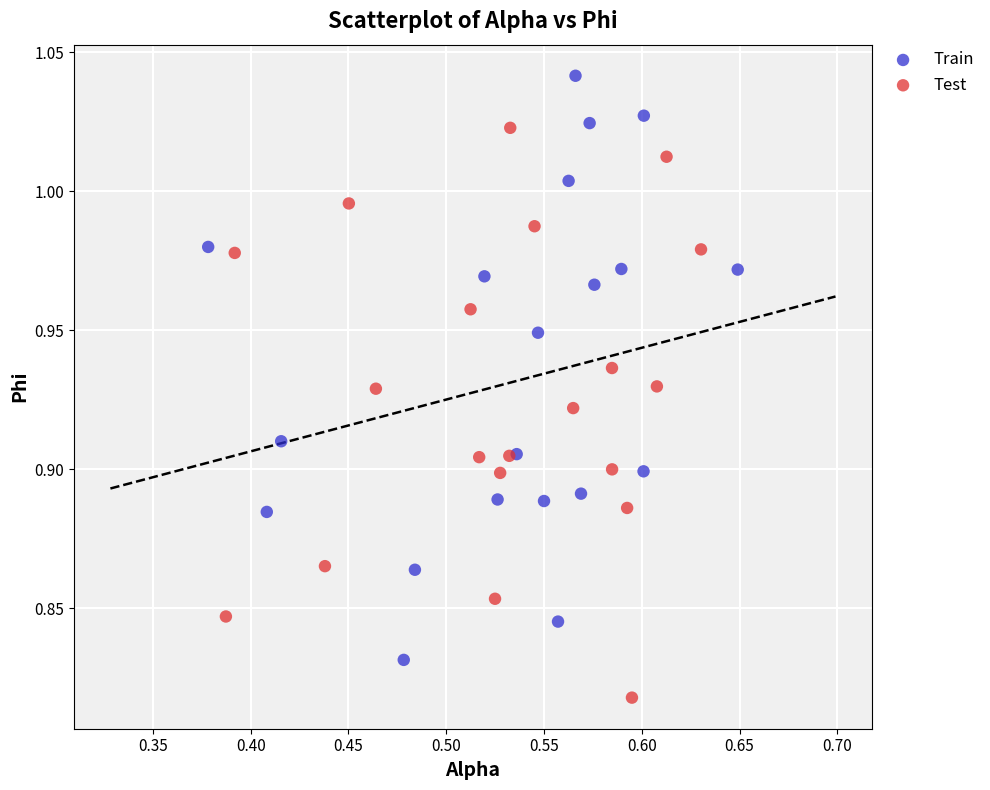

What are all the series names shown in the legend?

Train, Test